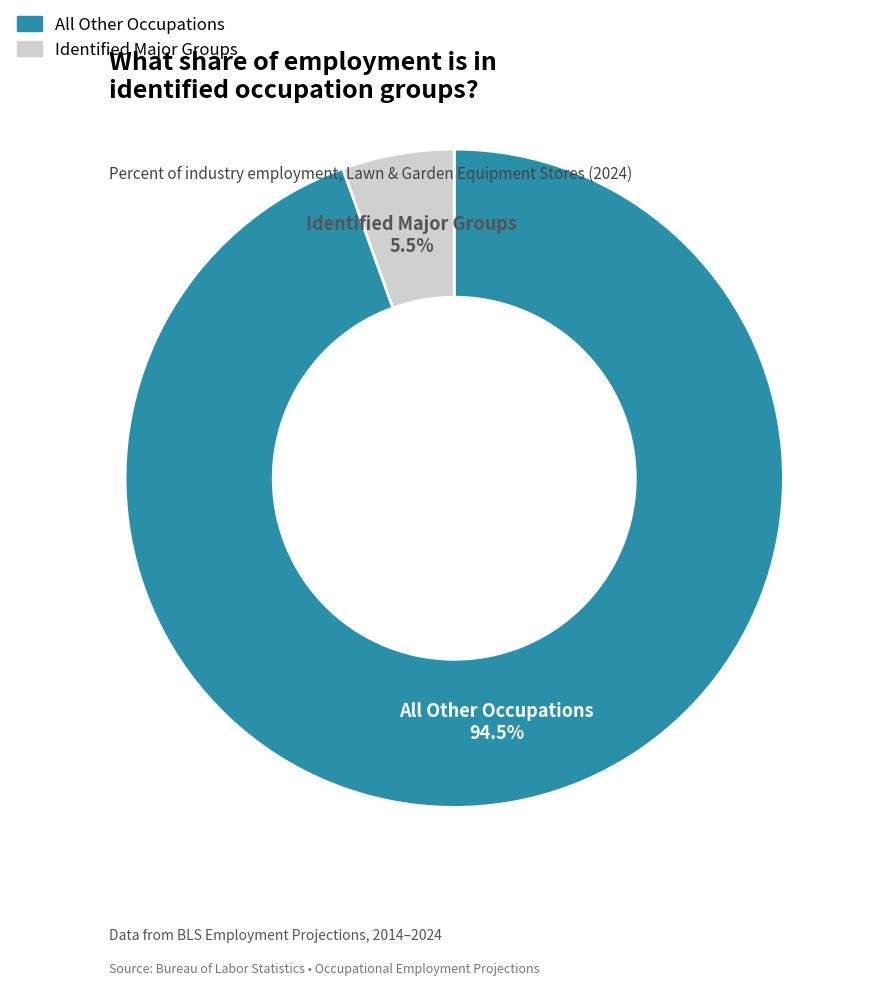

Does any single category account for the majority?

Yes